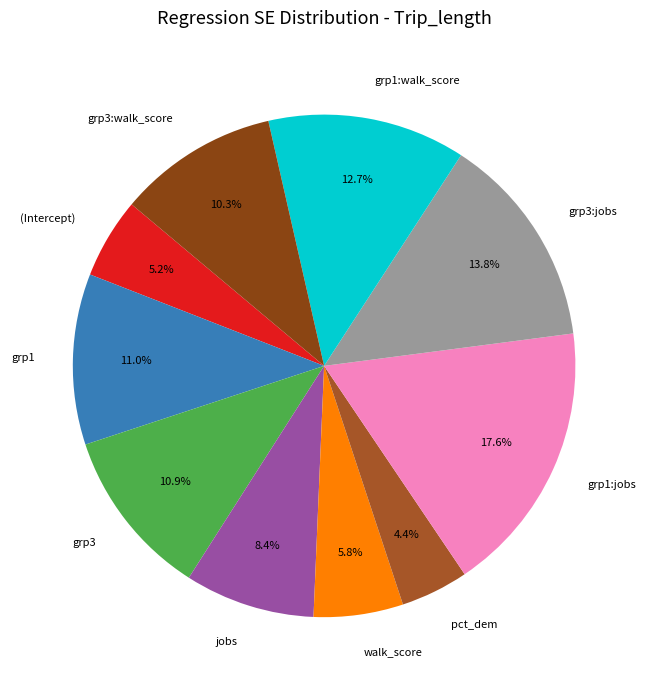

To the nearest percent, what percentage of the pie is grp3:walk_score?

10%